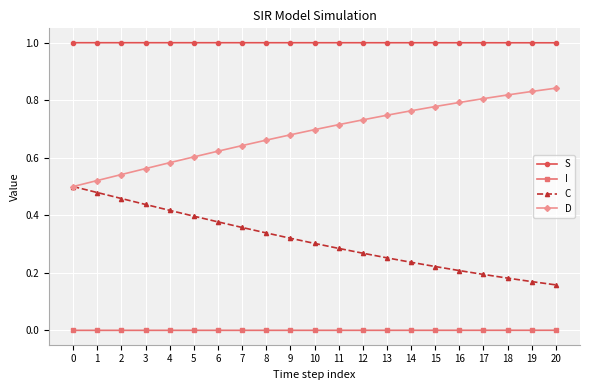

Does the chart have visible grid lines?

Yes